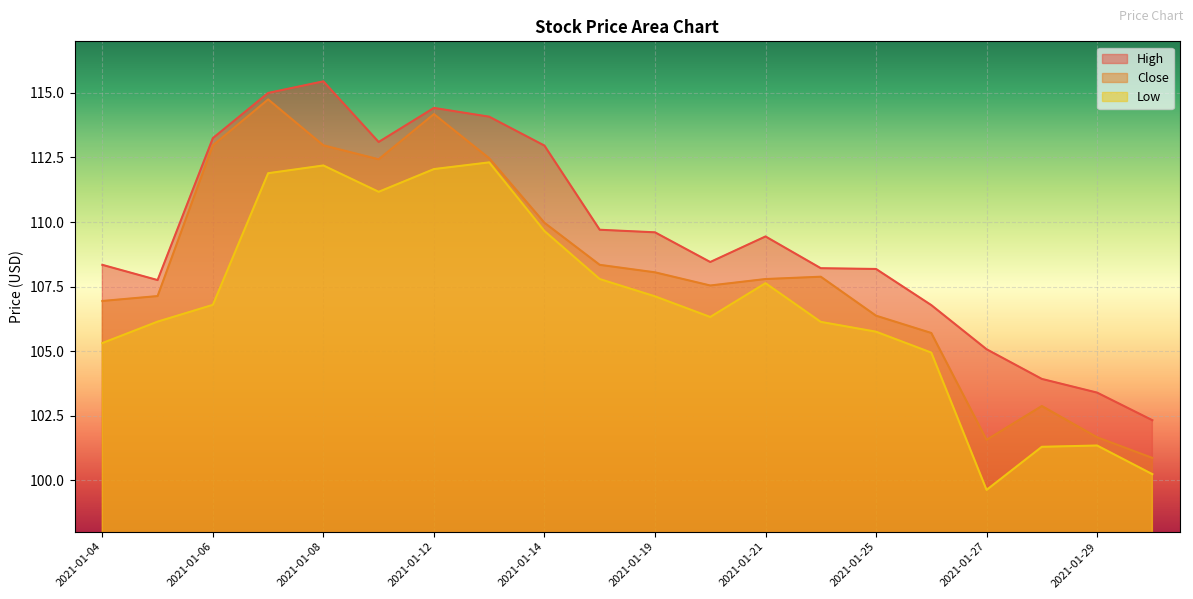

True or false: Low and High cross at least once.

False